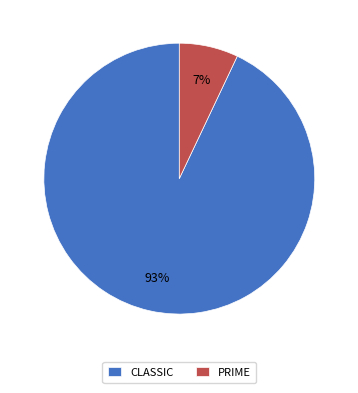

Rank the categories by value from lowest to highest.

PRIME, CLASSIC